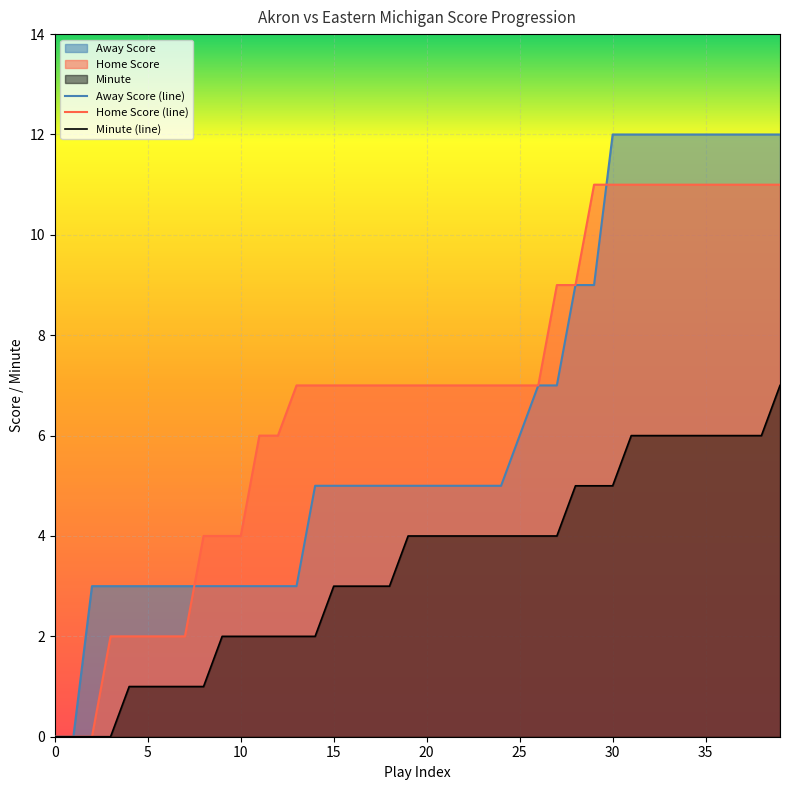

Is the value of Away Score at 15 greater than the value of Minute at 21?

Yes